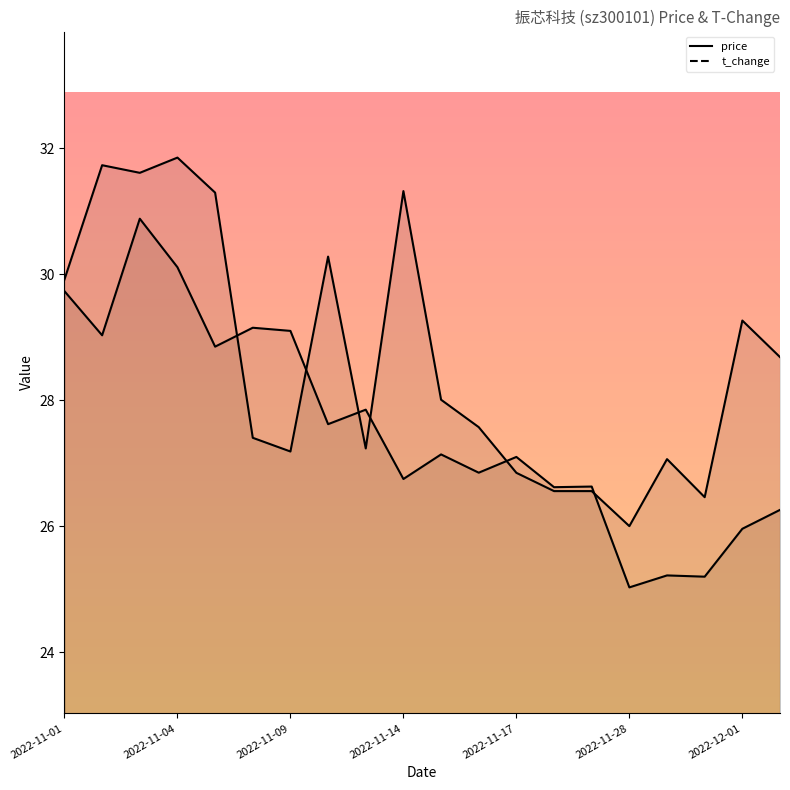

At how many categories does at least one series exceed 25?

20